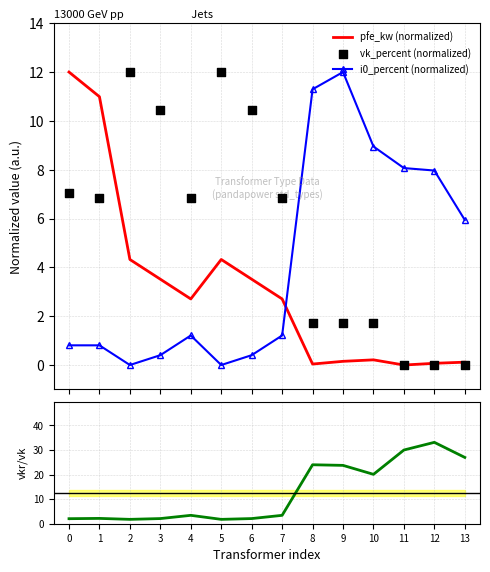

Which series contains the highest Y value?

vkr/vk ratio